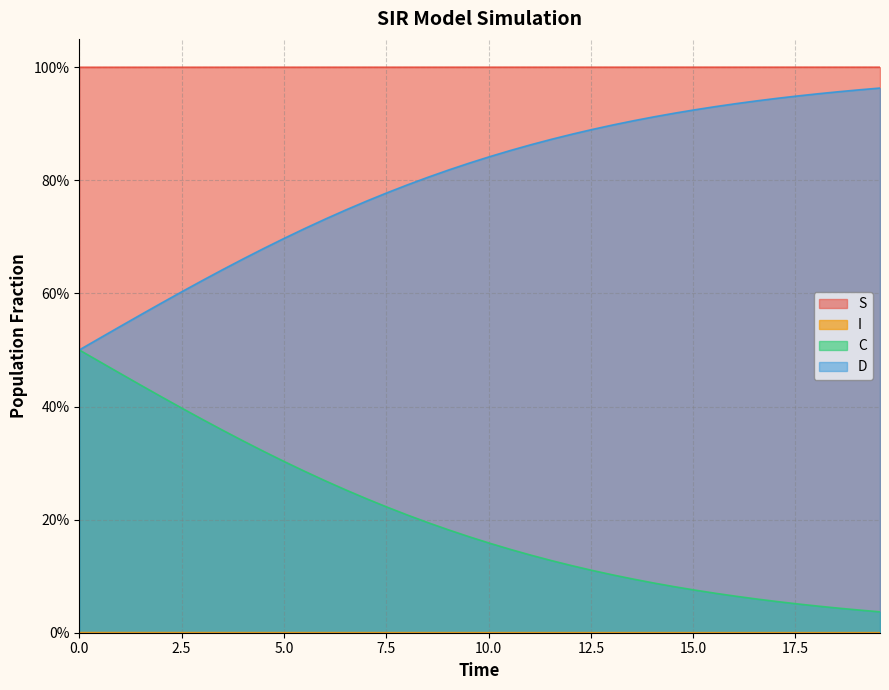

True or false: C and I intersect in this chart.

False